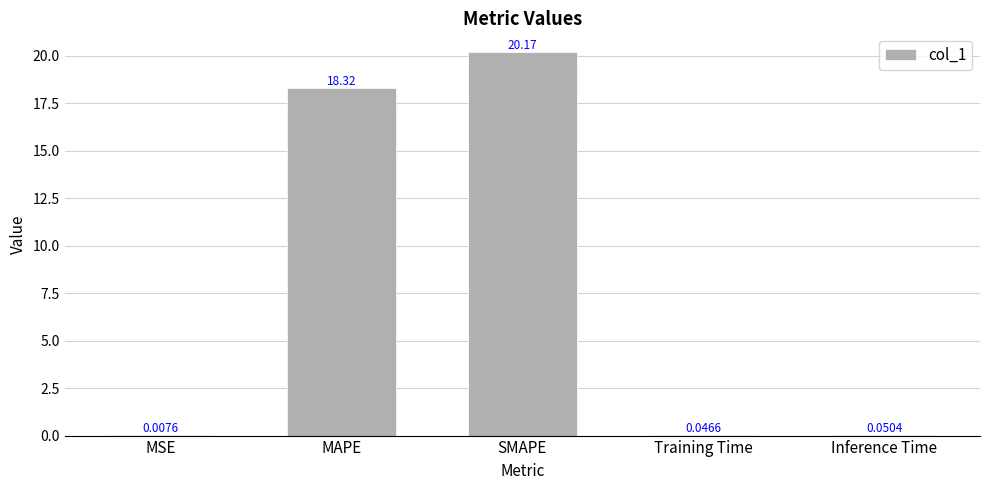

Is it true that the value at MAPE is 18.3?

True